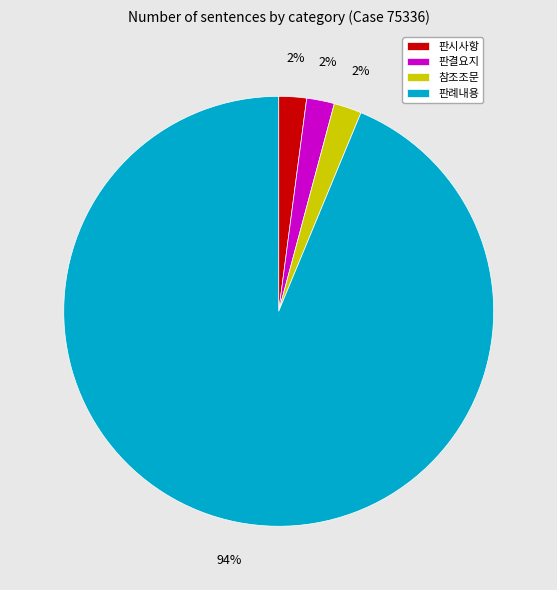

True or false: 참조조문 accounts for 2% of the total.

True